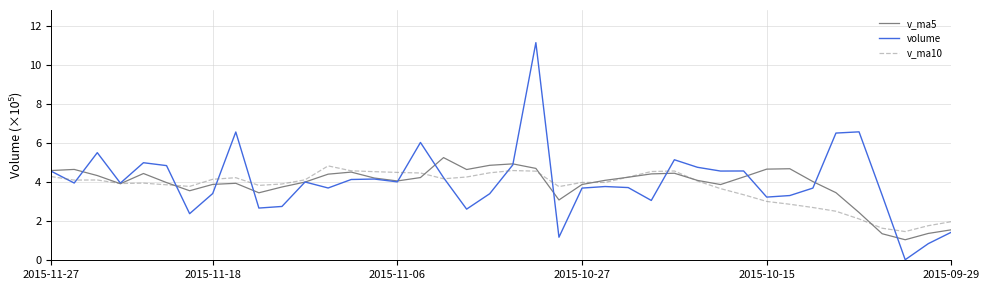

What is the lowest value of the v_ma10 series?

1.5